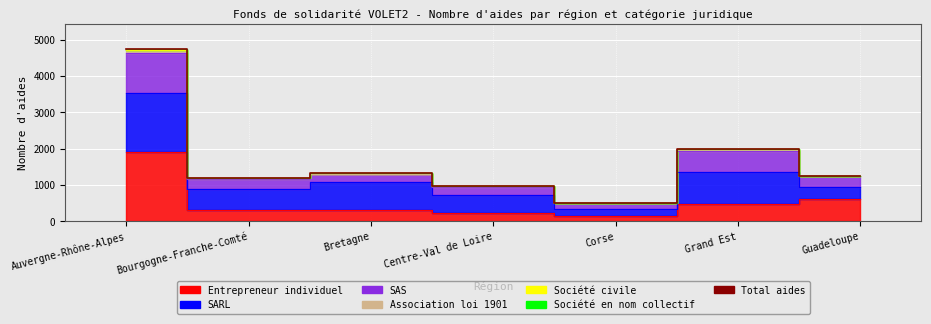

Which label corresponds to the smallest value in the chart?

Corse